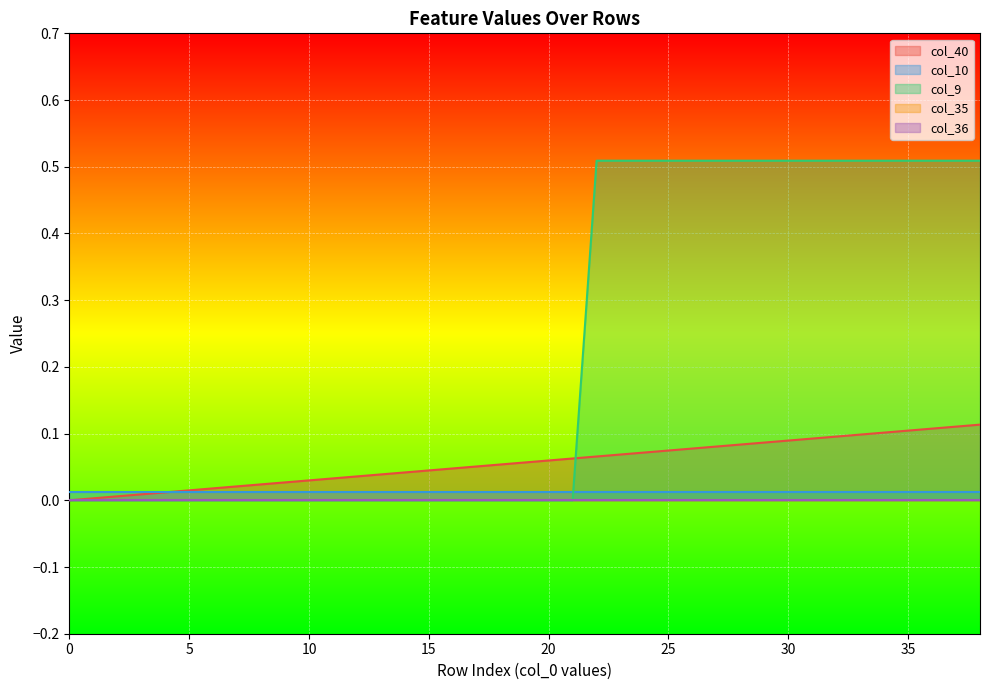

Reading right to left, transcribe all the data shown in this chart.

col_40: 0.1	0.1	0.1	0.1	0.1	0.1	0.1	0.1	0.1	0.1	0.1	0.1	0.1	0.1	0.1	0.1	0.1	0.1	0.1	0.1	0.1	0.1	0.0	0.0	0.0	0.0	0.0	0.0	0.0	0.0	0.0	0.0	0.0	0.0	0.0	0.0	0.0	0.0	0.0
col_10: 0.0	0.0	0.0	0.0	0.0	0.0	0.0	0.0	0.0	0.0	0.0	0.0	0.0	0.0	0.0	0.0	0.0	0.0	0.0	0.0	0.0	0.0	0.0	0.0	0.0	0.0	0.0	0.0	0.0	0.0	0.0	0.0	0.0	0.0	0.0	0.0	0.0	0.0	0.0
col_9: 0.5	0.5	0.5	0.5	0.5	0.5	0.5	0.5	0.5	0.5	0.5	0.5	0.5	0.5	0.5	0.5	0.5	0.0	0.0	0.0	0.0	0.0	0.0	0.0	0.0	0.0	0.0	0.0	0.0	0.0	0.0	0.0	0.0	0.0	0.0	0.0	0.0	0.0	0.0
col_35: 0.0	0.0	0.0	0.0	0.0	0.0	0.0	0.0	0.0	0.0	0.0	0.0	0.0	0.0	0.0	0.0	0.0	0.0	0.0	0.0	0.0	0.0	0.0	0.0	0.0	0.0	0.0	0.0	0.0	0.0	0.0	0.0	0.0	0.0	0.0	0.0	0.0	0.0	0.0
col_36: 0.0	0.0	0.0	0.0	0.0	0.0	0.0	0.0	0.0	0.0	0.0	0.0	0.0	0.0	0.0	0.0	0.0	0.0	0.0	0.0	0.0	0.0	0.0	0.0	0.0	0.0	0.0	0.0	0.0	0.0	0.0	0.0	0.0	0.0	0.0	0.0	0.0	0.0	0.0